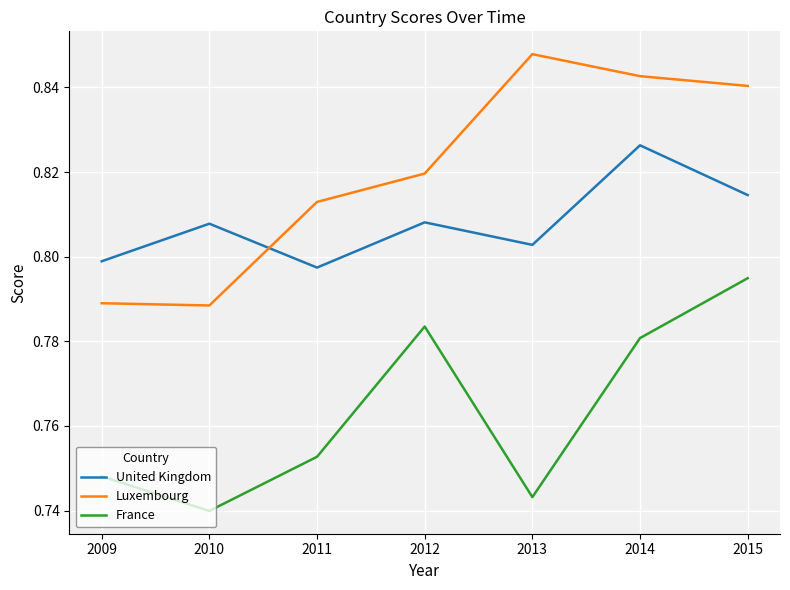

How many categories are shown in the chart?

7